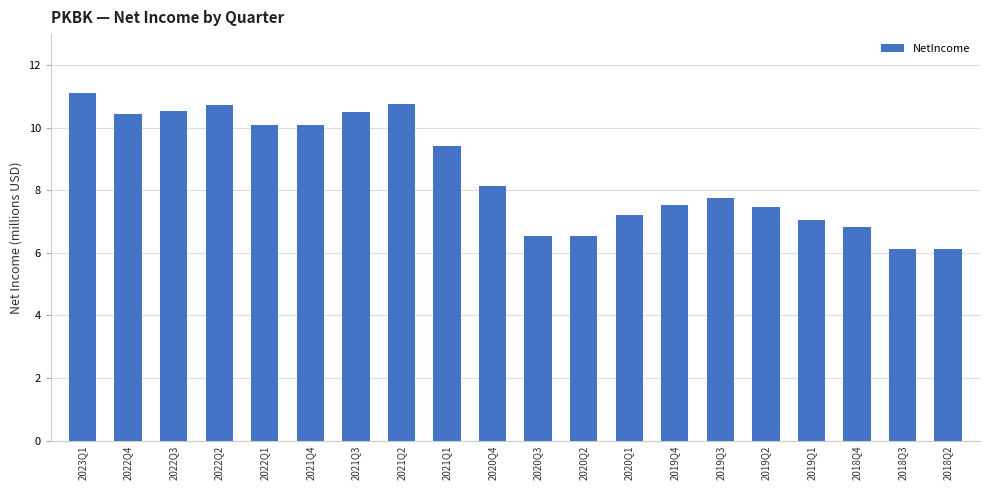

What position from the right is 2018Q2?

1